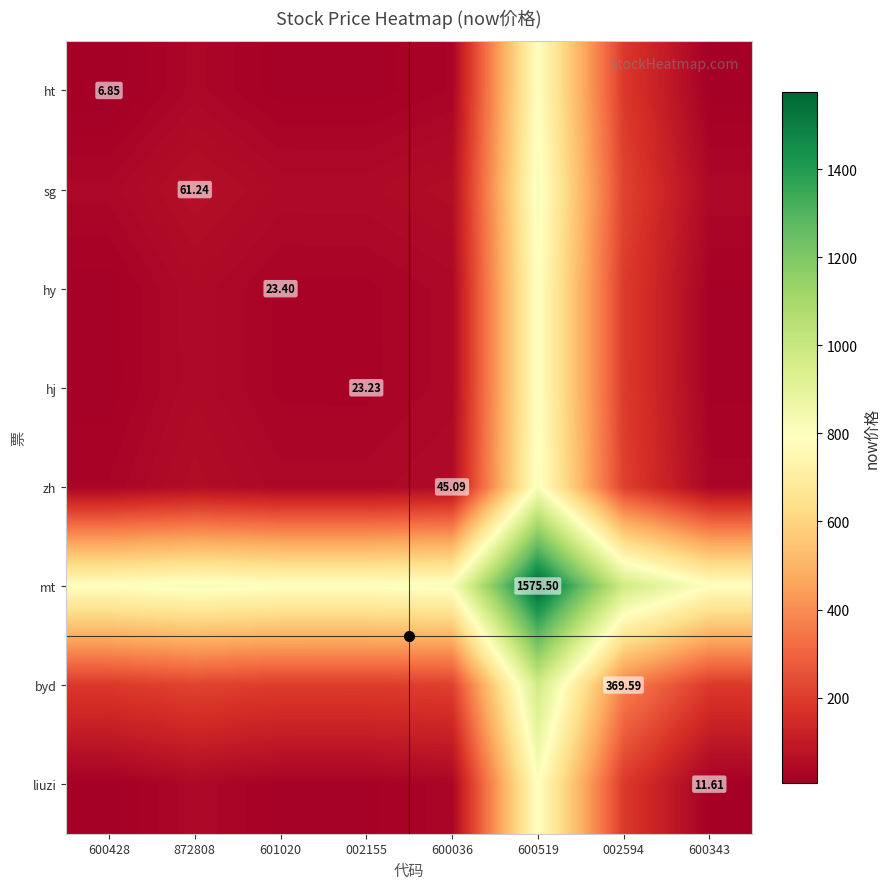

What is the total value across all series at 600343?

1104.7